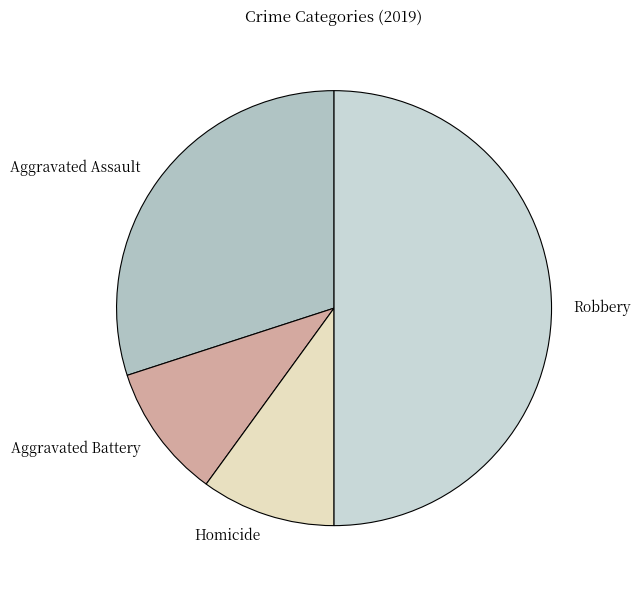

Is it true that Robbery is 41% of the pie?

False